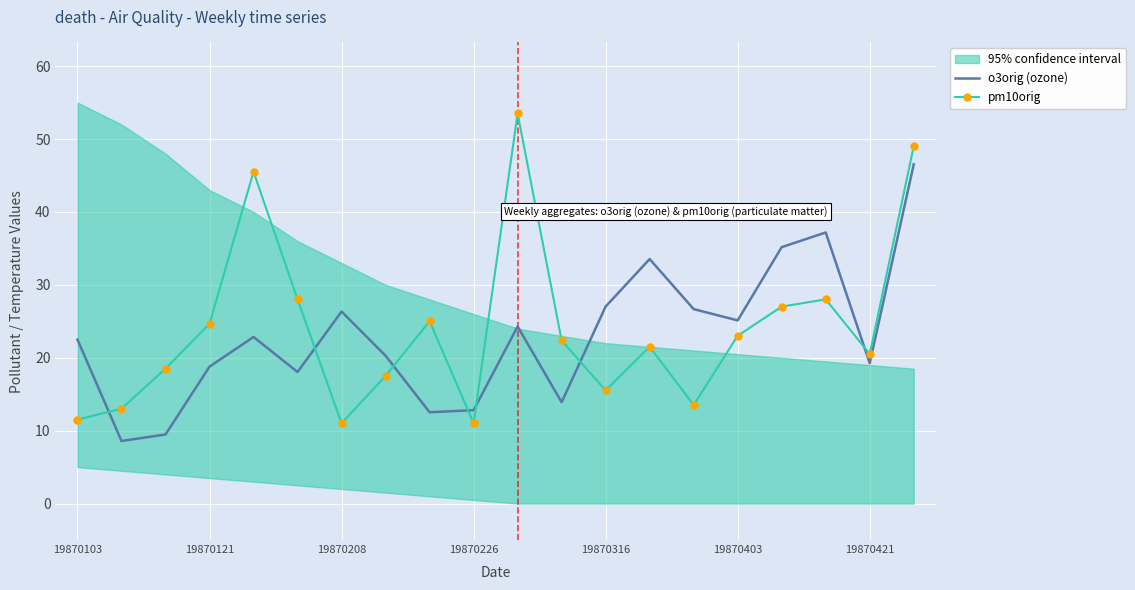

What is the difference between the maximum and minimum values in the pm10orig series?

42.5